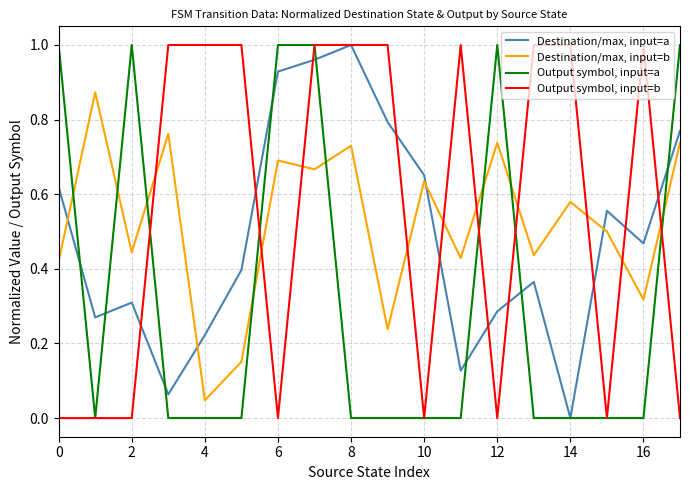

How many values in Destination/max, input=a are above zero?

17